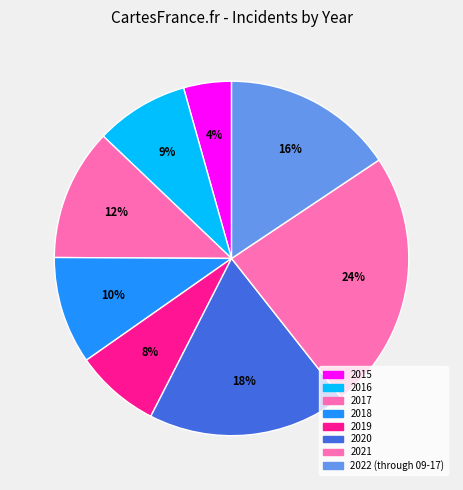

Is the sum of 2020 and 2018 greater than half?

No